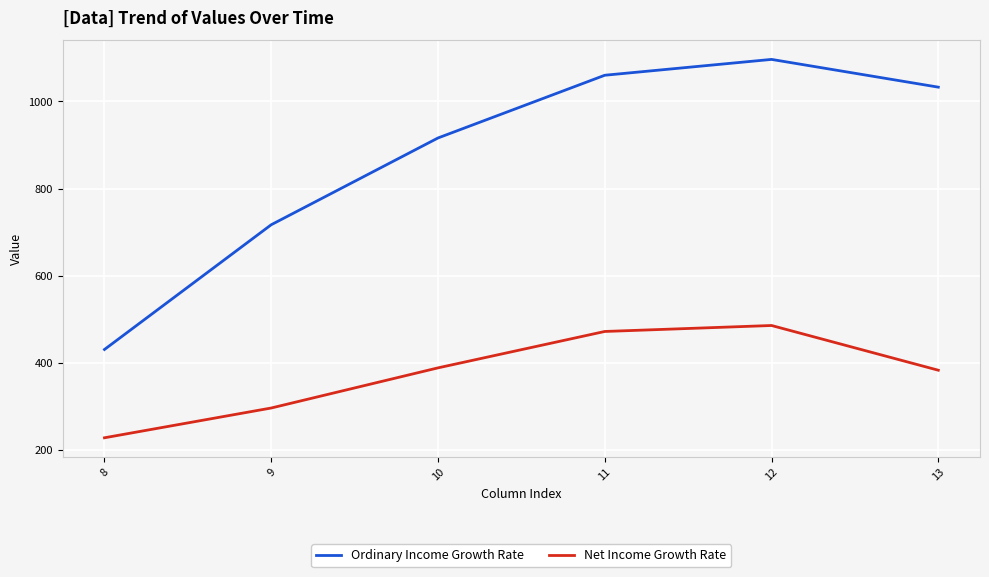

What value does the Net Income Growth Rate series have at 9?

295.9